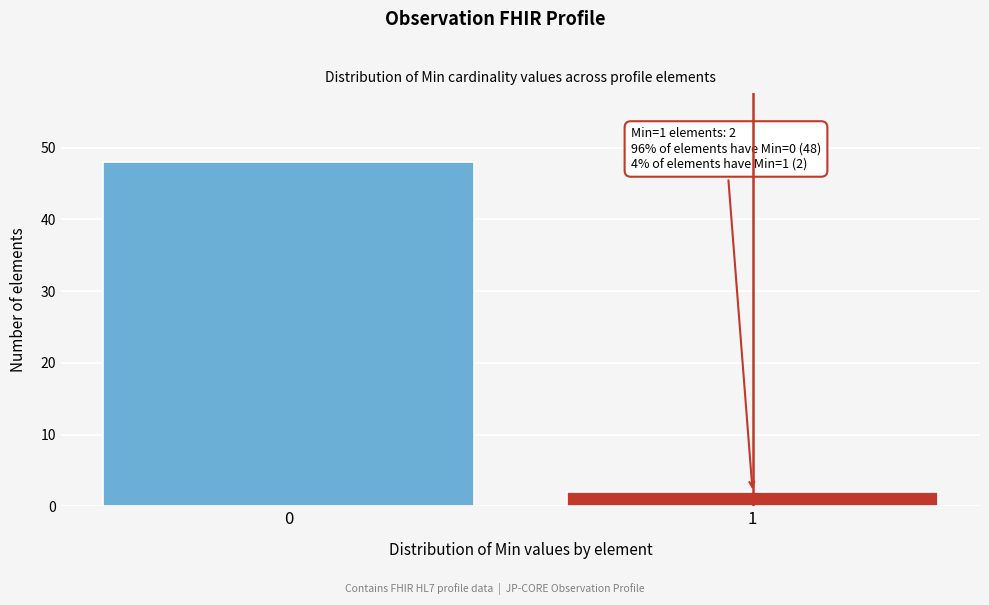

Reading right to left, transcribe all the data shown in this chart.

2	48